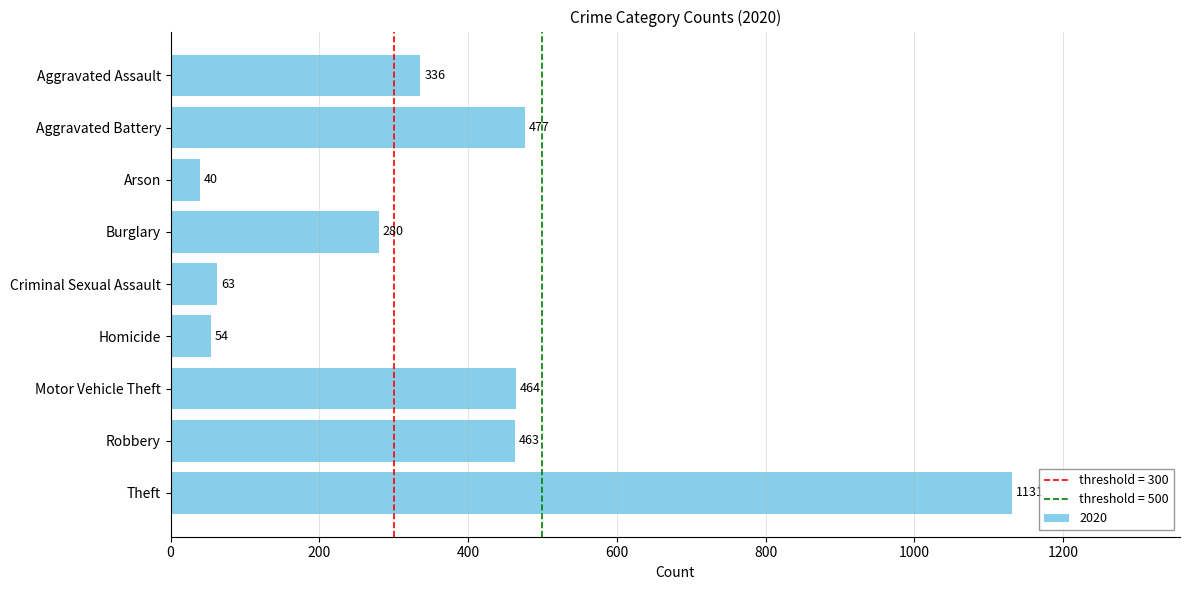

Rank the categories by value from lowest to highest.

Arson, Homicide, Criminal Sexual Assault, Burglary, Aggravated Assault, Robbery, Motor Vehicle Theft, Aggravated Battery, Theft